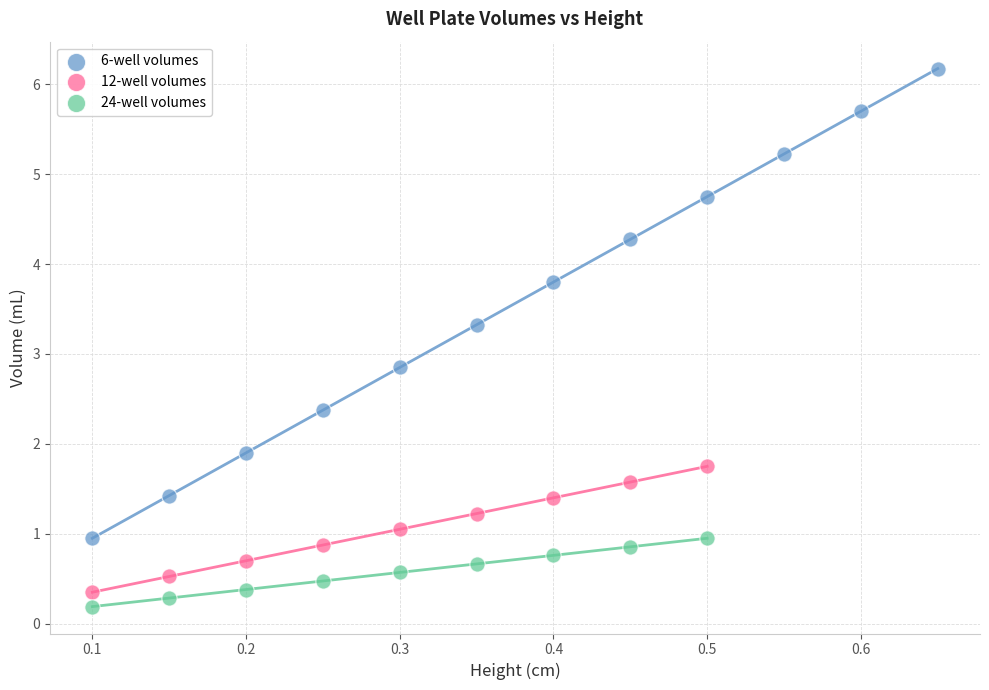

Which series reaches the maximum Y coordinate?

6-well volumes